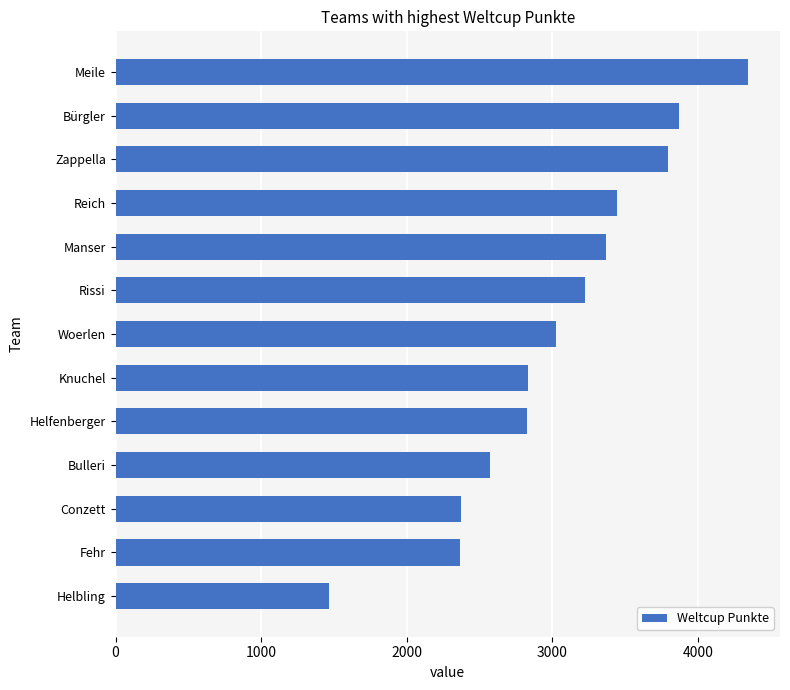

Read the value at Bulleri.

2574